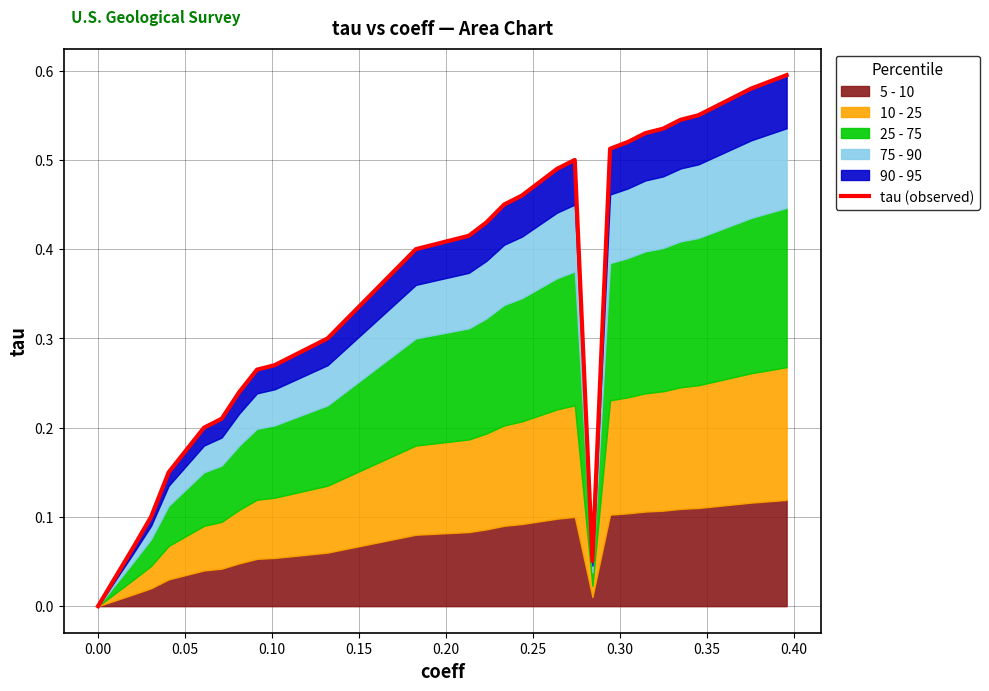

What is the label of the 10th point from the left?

0.40